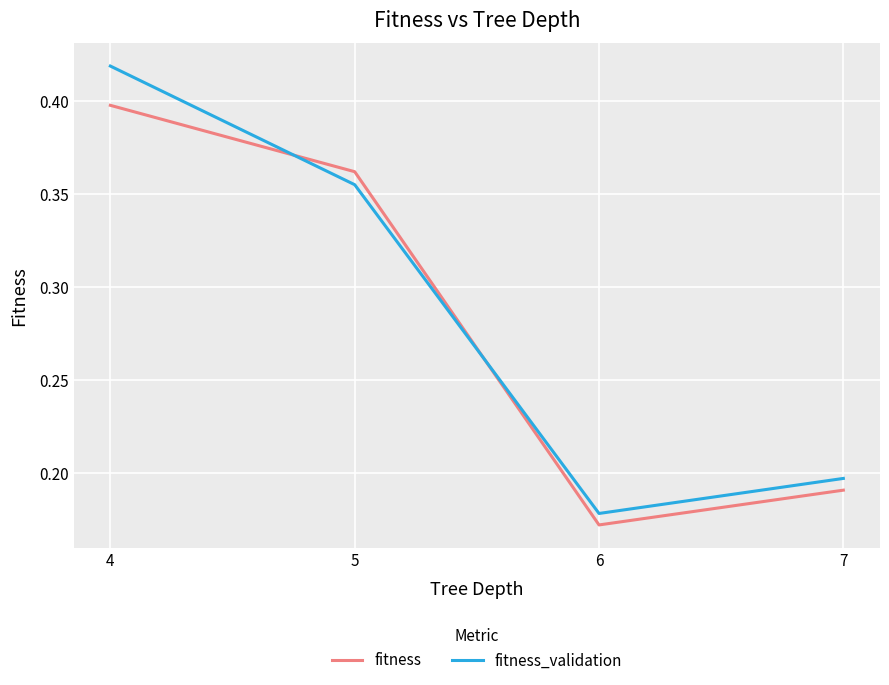

Count the fitness_validation values in the range 0 to 1.

4